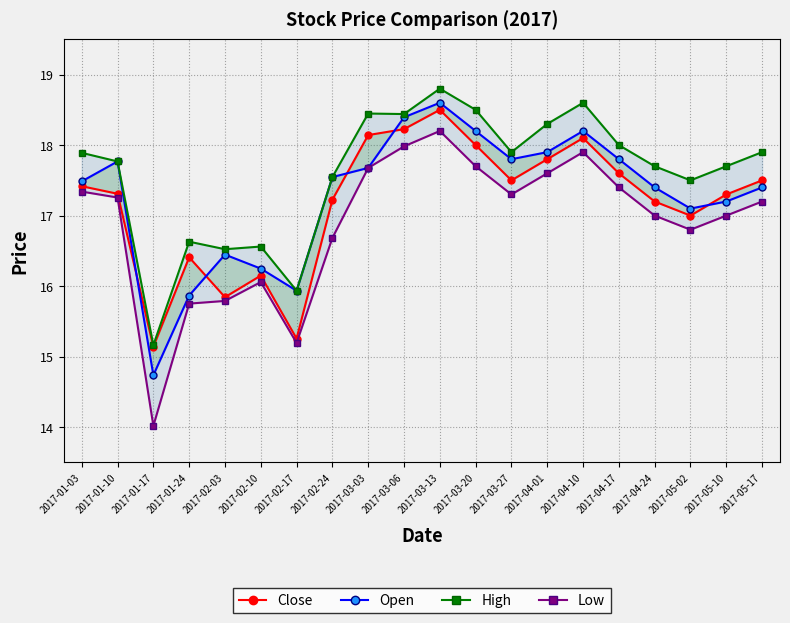

Reading left to right, extract all data points from this chart.

Close: 2017-01-03=17.4	2017-01-10=17.3	2017-01-17=15.1	2017-01-24=16.4	2017-02-03=15.8	2017-02-10=16.1	2017-02-17=15.3	2017-02-24=17.2	2017-03-03=18.1	2017-03-06=18.2	2017-03-13=18.5	2017-03-20=18.0	2017-03-27=17.5	2017-04-01=17.8	2017-04-10=18.1	2017-04-17=17.6	2017-04-24=17.2	2017-05-02=17.0	2017-05-10=17.3	2017-05-17=17.5
Open: 2017-01-03=17.5	2017-01-10=17.8	2017-01-17=14.7	2017-01-24=15.9	2017-02-03=16.4	2017-02-10=16.2	2017-02-17=15.9	2017-02-24=17.5	2017-03-03=17.7	2017-03-06=18.4	2017-03-13=18.6	2017-03-20=18.2	2017-03-27=17.8	2017-04-01=17.9	2017-04-10=18.2	2017-04-17=17.8	2017-04-24=17.4	2017-05-02=17.1	2017-05-10=17.2	2017-05-17=17.4
High: 2017-01-03=17.9	2017-01-10=17.8	2017-01-17=15.2	2017-01-24=16.6	2017-02-03=16.5	2017-02-10=16.6	2017-02-17=15.9	2017-02-24=17.5	2017-03-03=18.4	2017-03-06=18.4	2017-03-13=18.8	2017-03-20=18.5	2017-03-27=17.9	2017-04-01=18.3	2017-04-10=18.6	2017-04-17=18.0	2017-04-24=17.7	2017-05-02=17.5	2017-05-10=17.7	2017-05-17=17.9
Low: 2017-01-03=17.3	2017-01-10=17.3	2017-01-17=14.0	2017-01-24=15.8	2017-02-03=15.8	2017-02-10=16.1	2017-02-17=15.2	2017-02-24=16.7	2017-03-03=17.7	2017-03-06=18.0	2017-03-13=18.2	2017-03-20=17.7	2017-03-27=17.3	2017-04-01=17.6	2017-04-10=17.9	2017-04-17=17.4	2017-04-24=17.0	2017-05-02=16.8	2017-05-10=17.0	2017-05-17=17.2